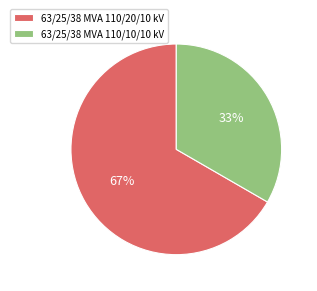

To the nearest percent, what percentage of the pie is 63/25/38 MVA 110/20/10 kV?

67%